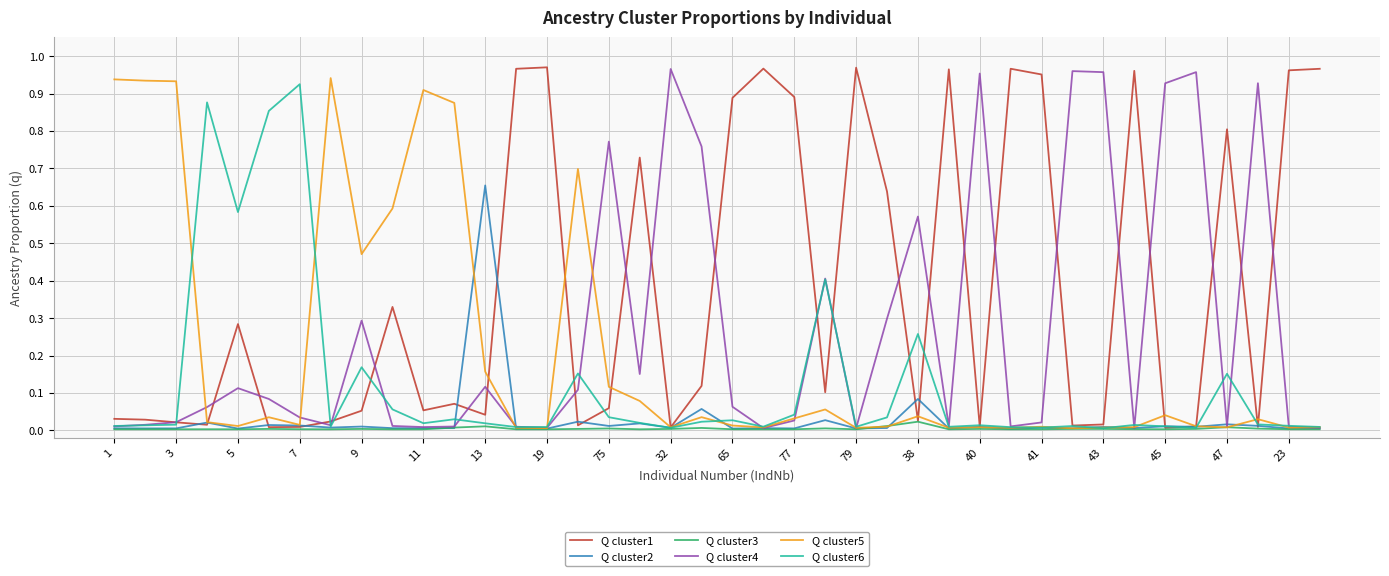

What is the sum of all Q cluster1 values?

15.0